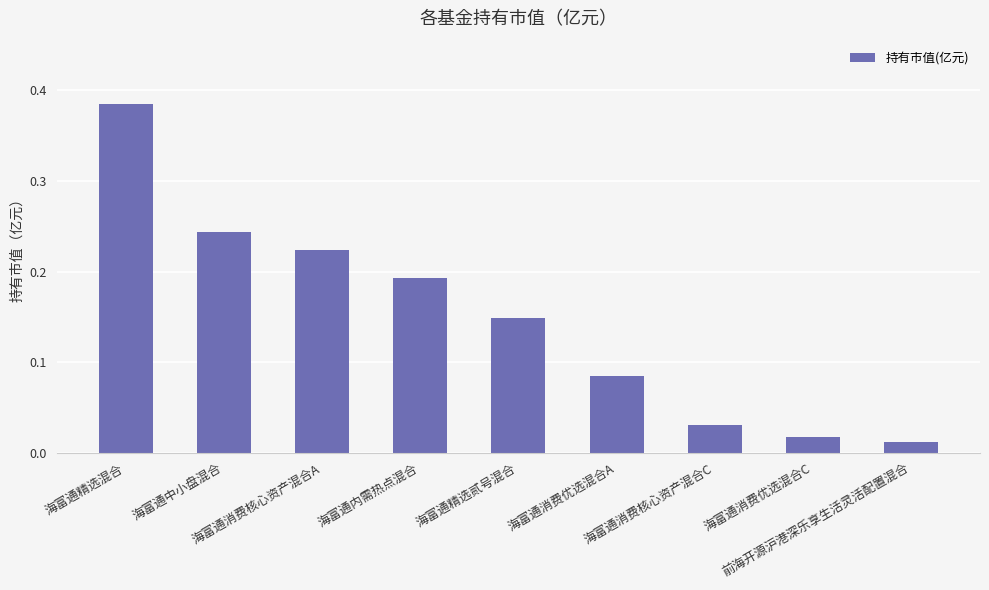

How many categories are shown in the chart?

9